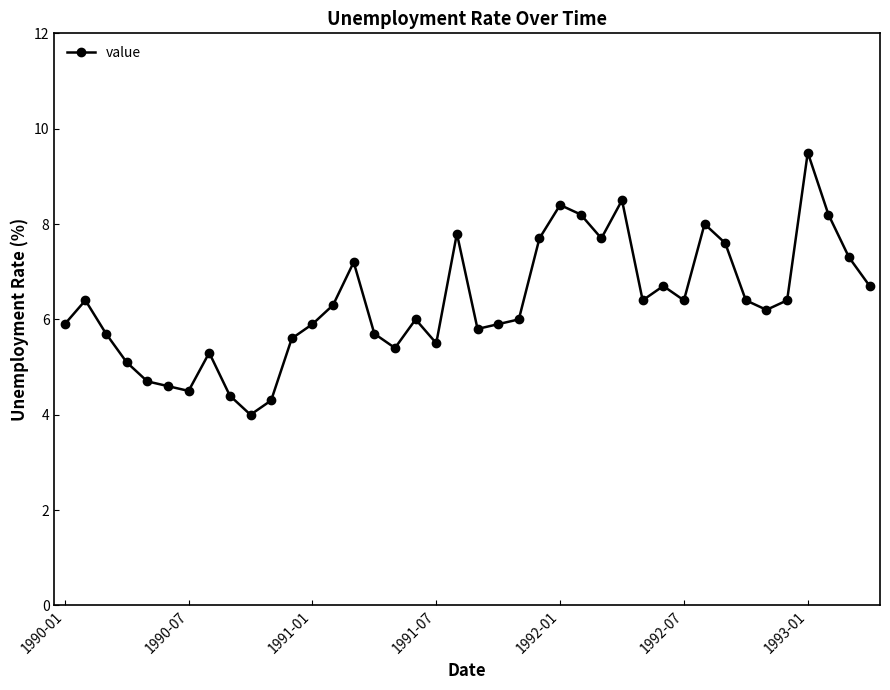

What is the value of the 15th point from the left?

7.2